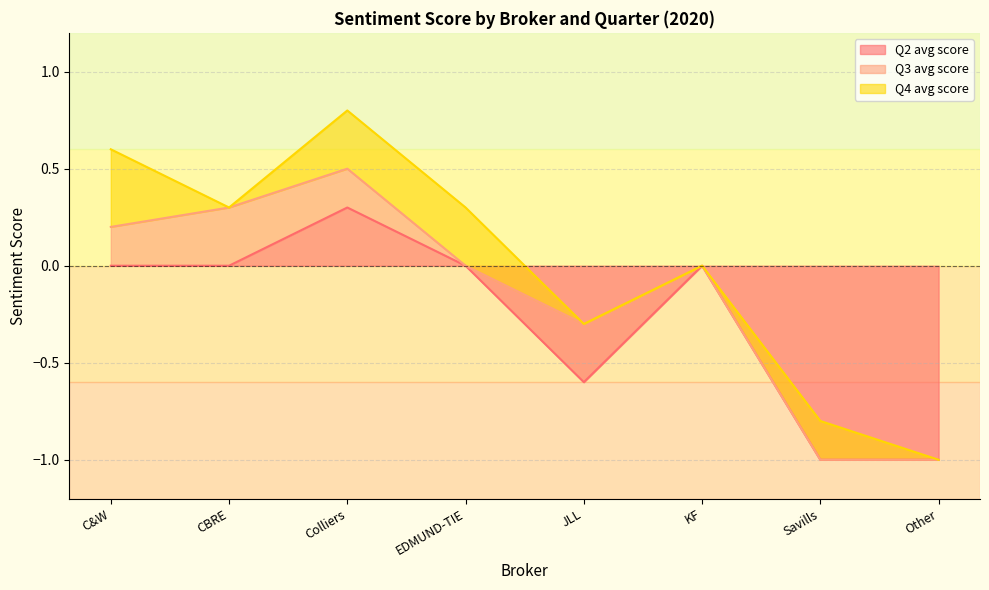

What is the highest value of the Q2 avg score series?

0.3